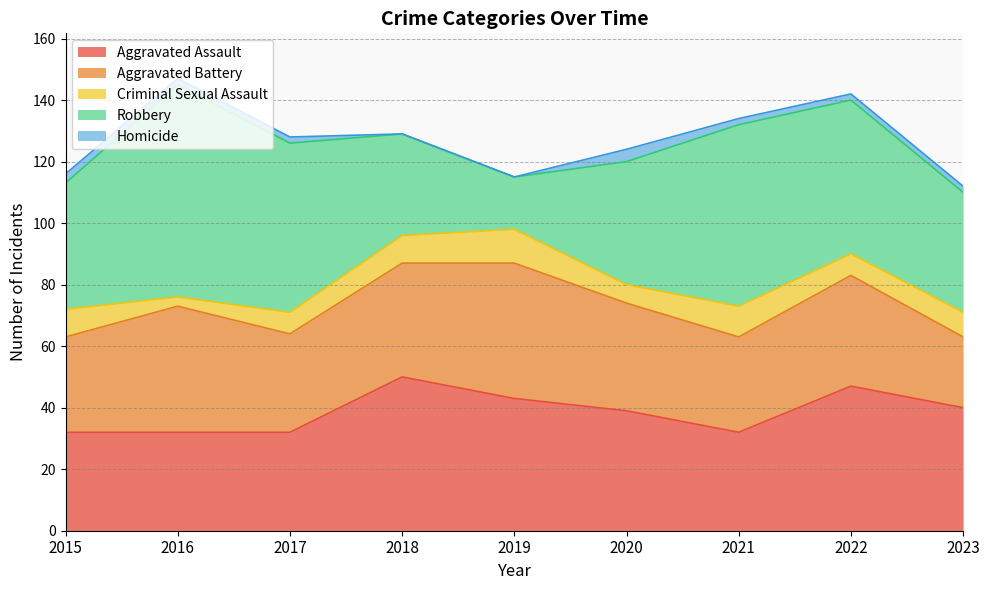

True or false: Robbery and Homicide intersect in this chart.

False